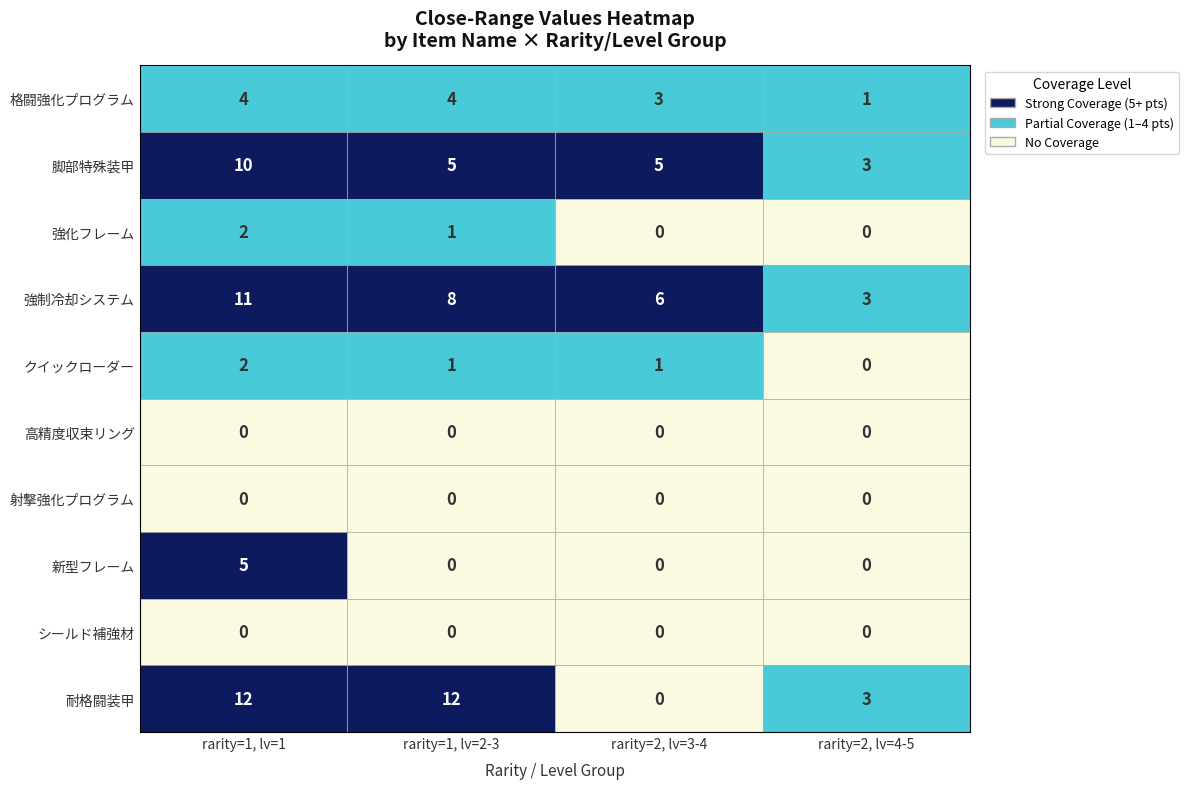

How many distinct data groups are displayed?

10